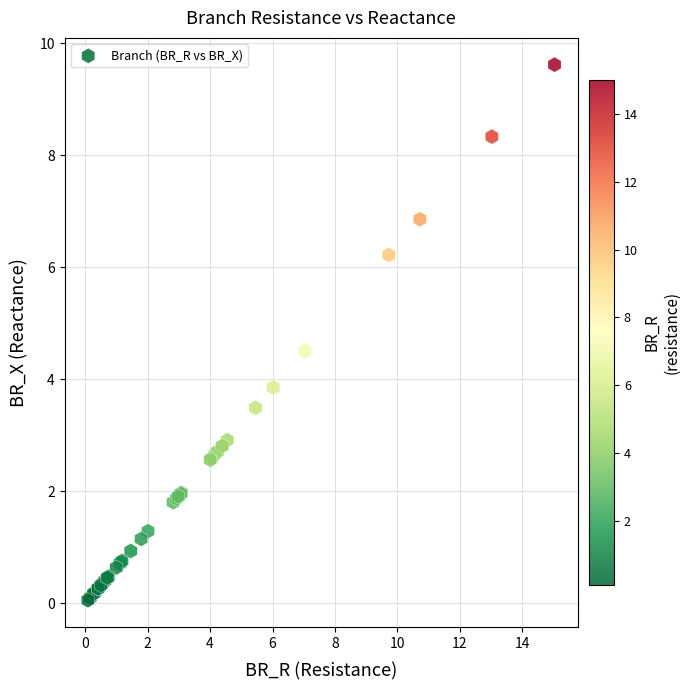

What Y value in the scatter plot is closest to 4?

3.9